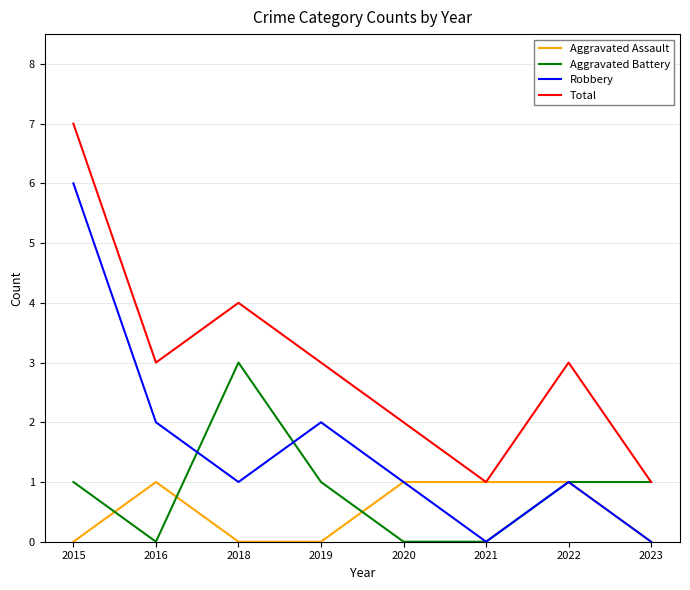

Rank the series by their maximum value, from highest to lowest.

Total, Robbery, Aggravated Battery, Aggravated Assault